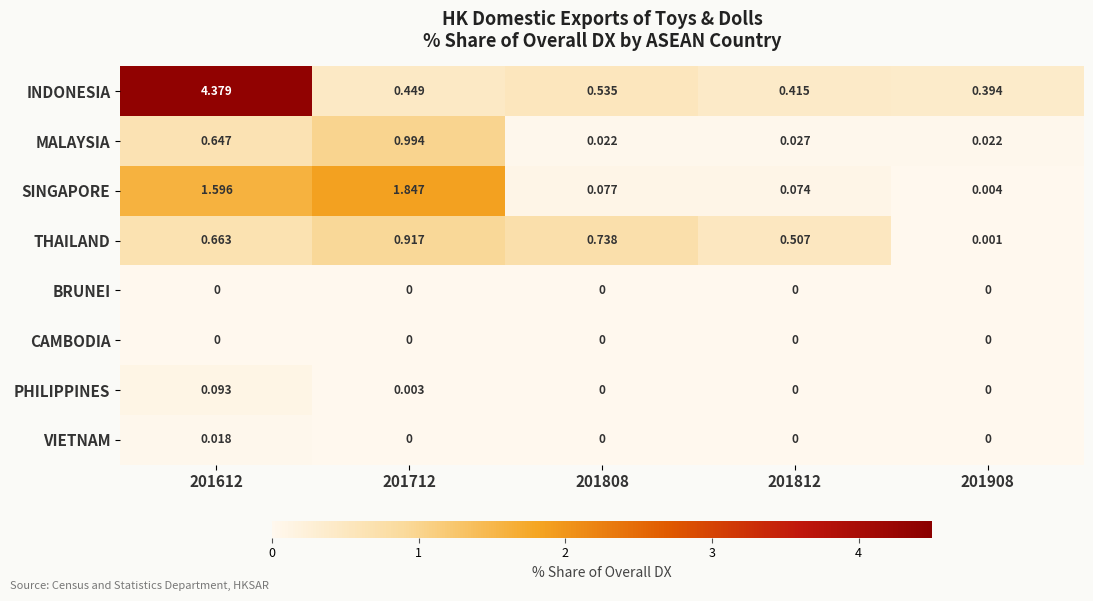

Which series has the largest total across all categories?

INDONESIA